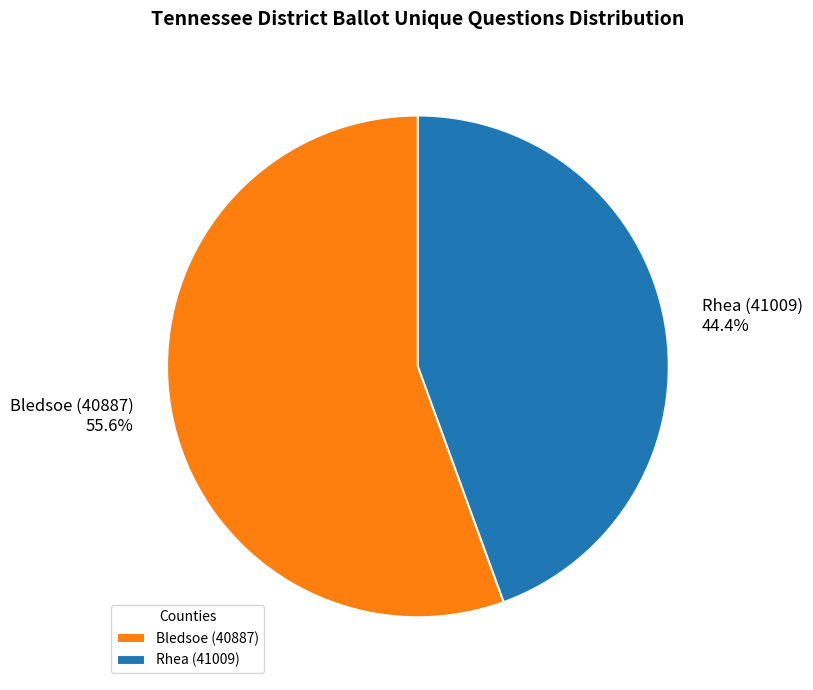

Is the sum of Rhea (41009) and Bledsoe (40887) greater than half?

Yes